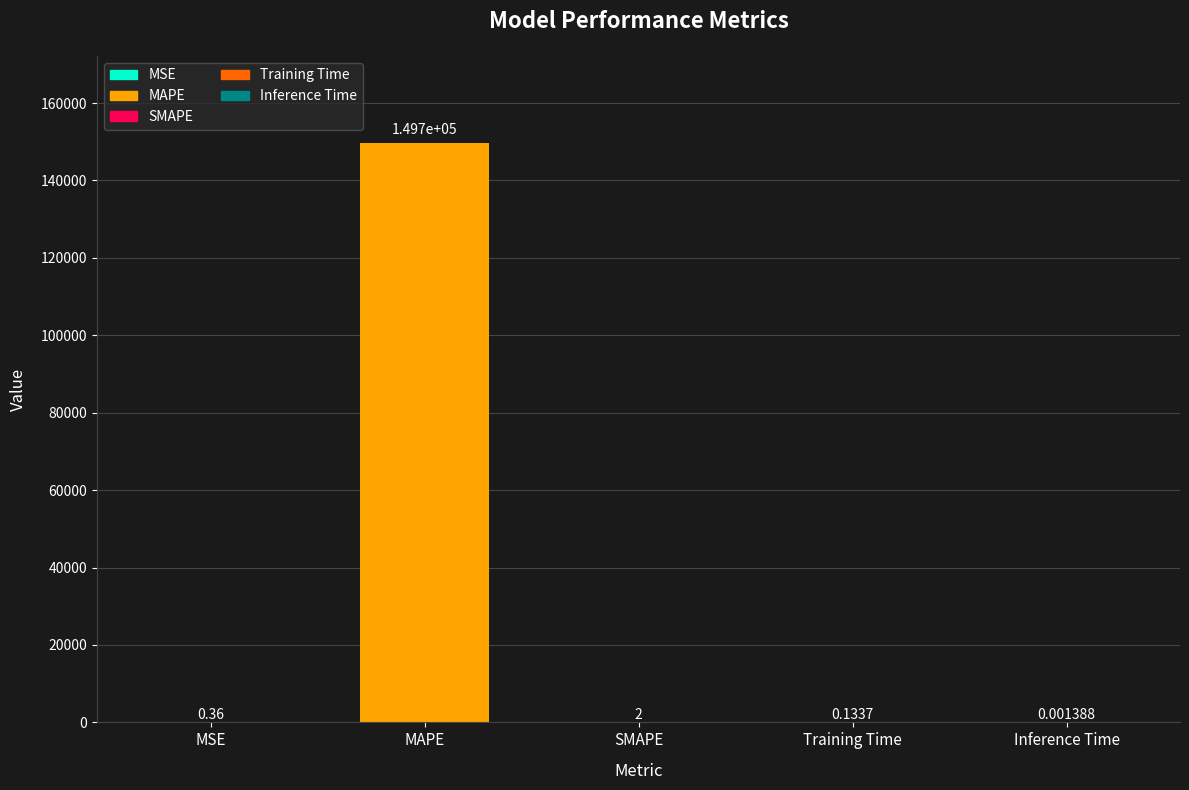

Which label corresponds to the largest value in the chart?

MAPE